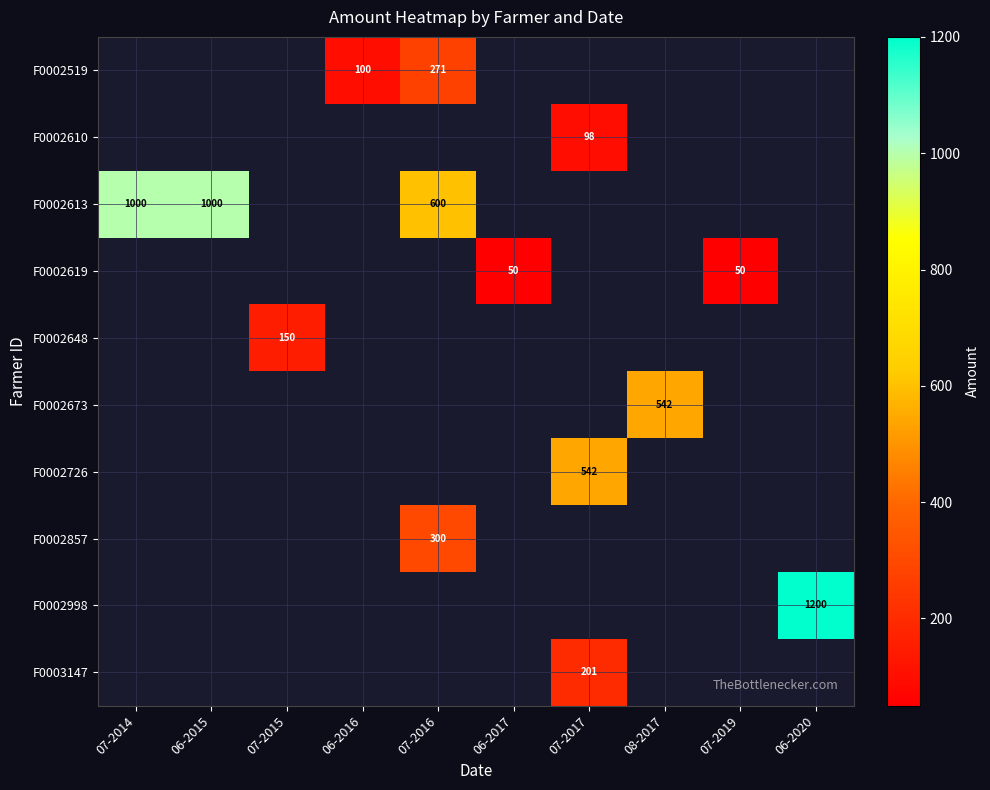

Between 08-2017 and 07-2019, which series saw the biggest shift?

F0002673